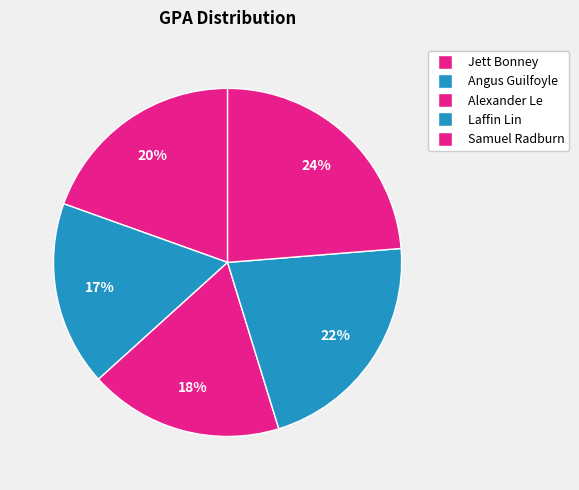

How much of the chart is everything except Angus Guilfoyle?

82.8%